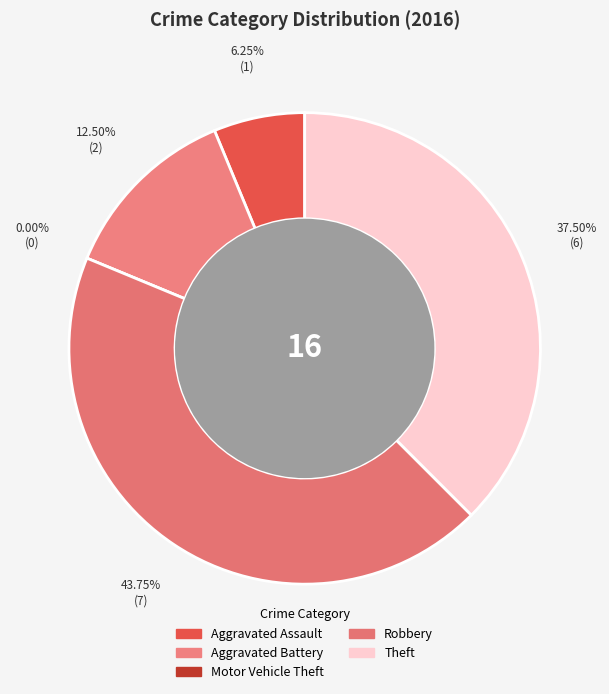

Do Aggravated Battery and Aggravated Assault together represent more than half of the pie?

No